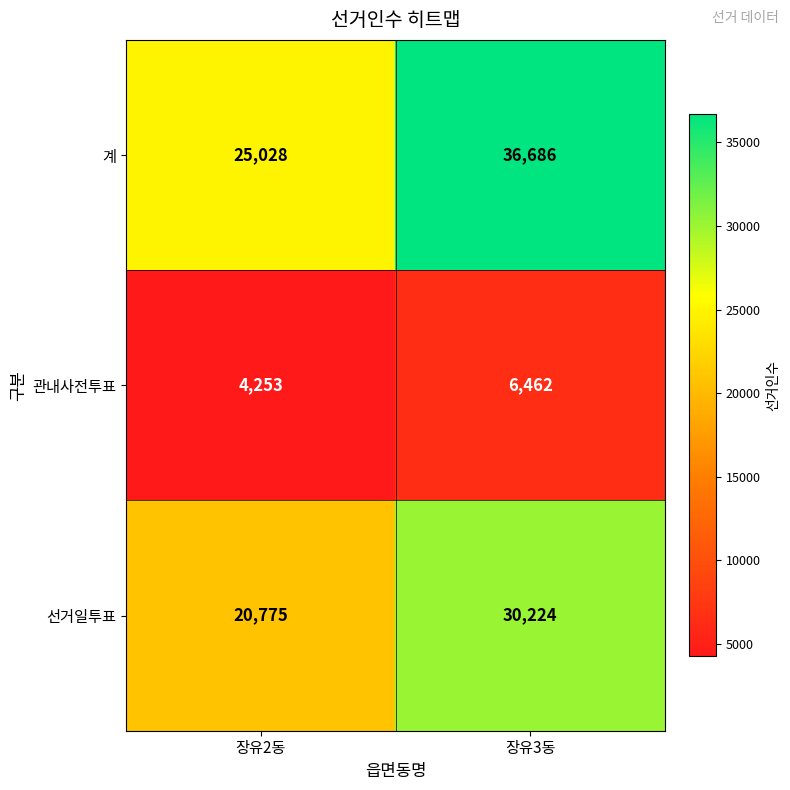

Rank the series by their average value, from lowest to highest.

관내사전투표, 선거일투표, 계